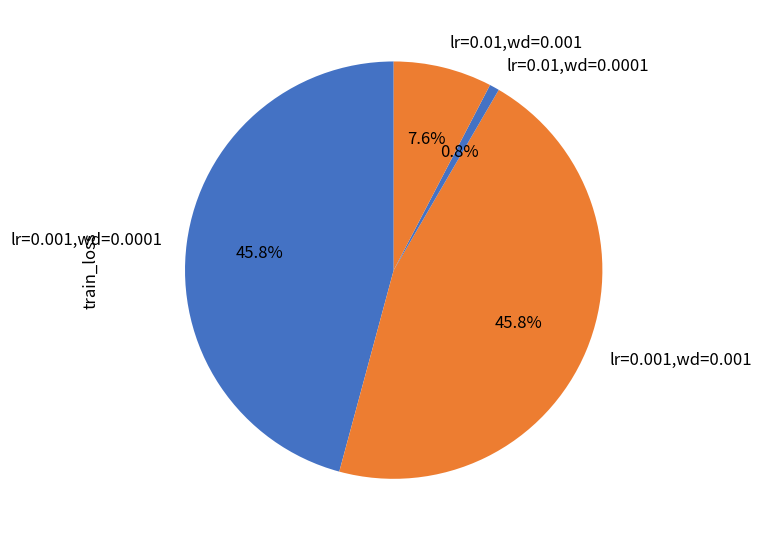

Count the number of slices in the pie.

4